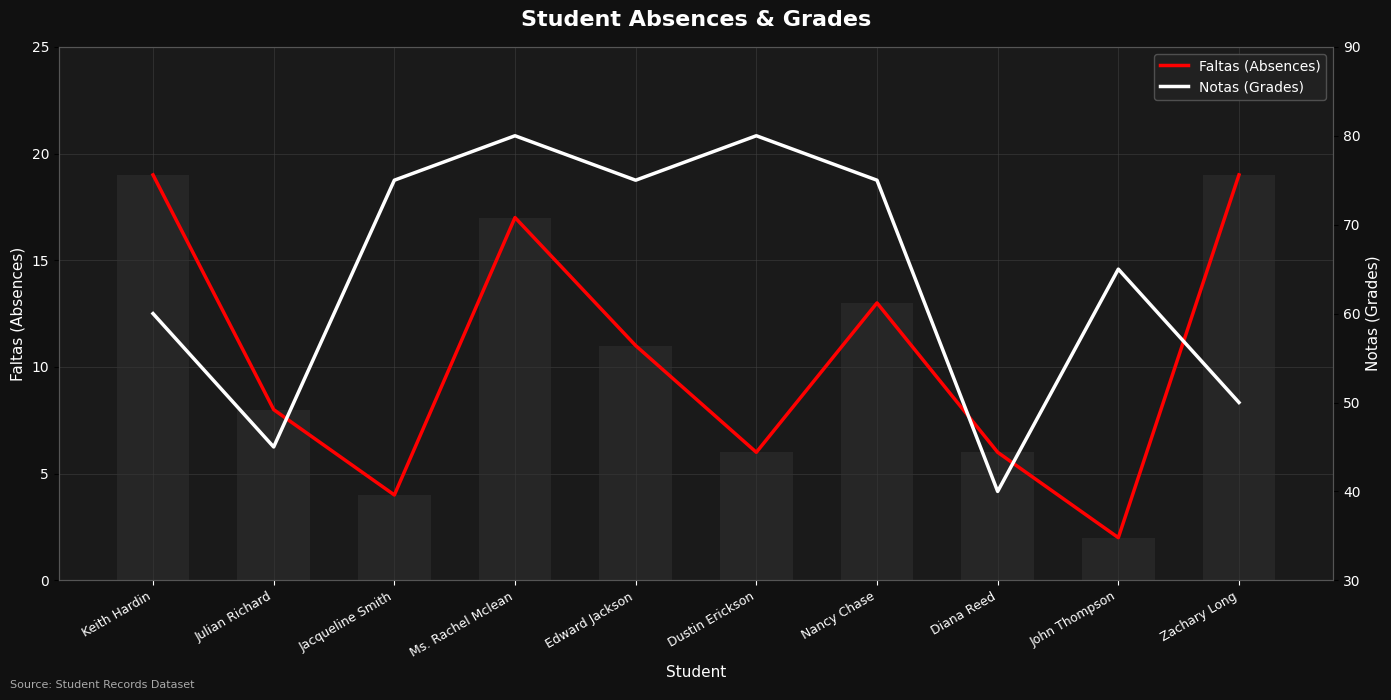

What position from the right is Ms. Rachel Mclean?

7